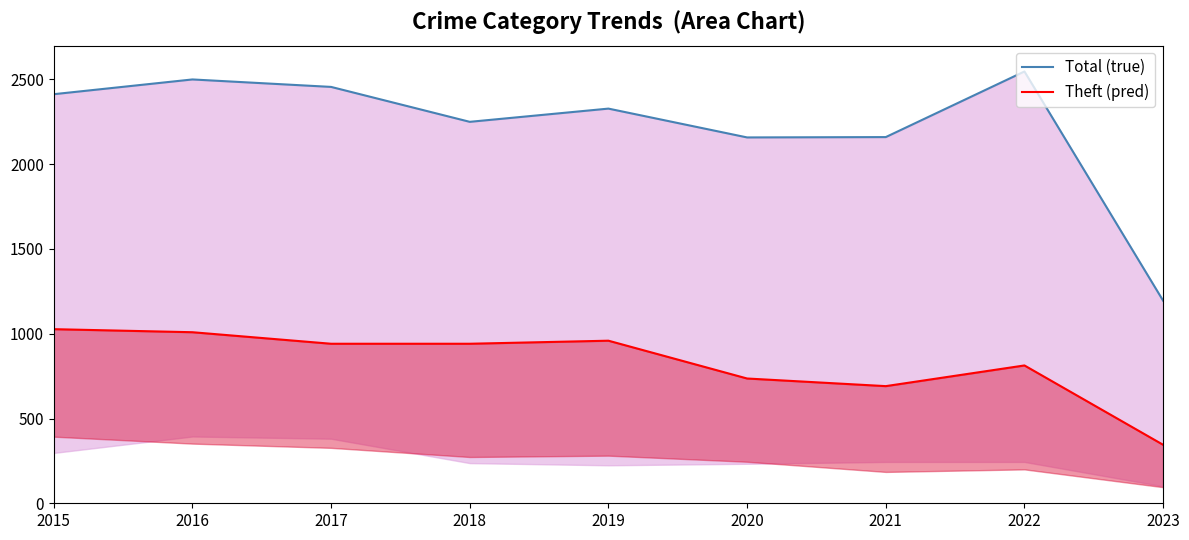

Which category has the highest value in the Total (true) series?

2022